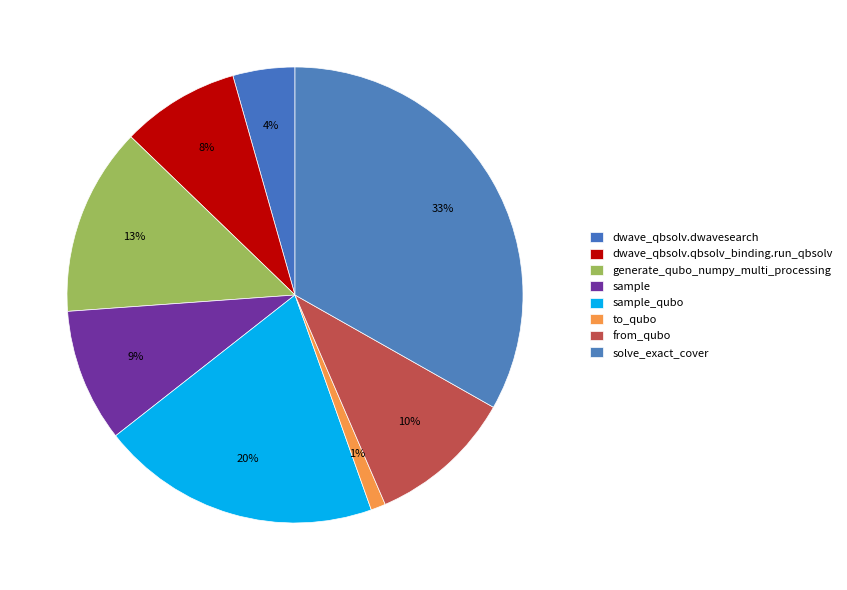

To the nearest percent, what is the combined percentage of dwave_qbsolv.dwavesearch and generate_qubo_numpy_multi_processing?

18%